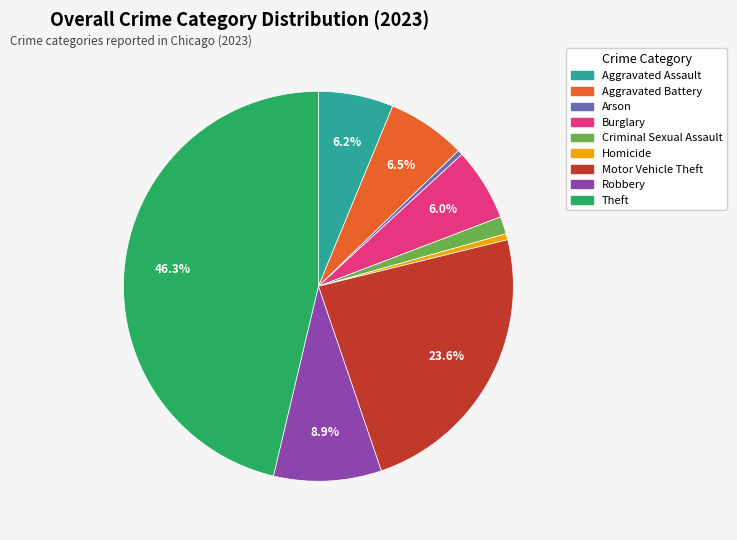

Which category has the biggest portion of the pie?

Theft